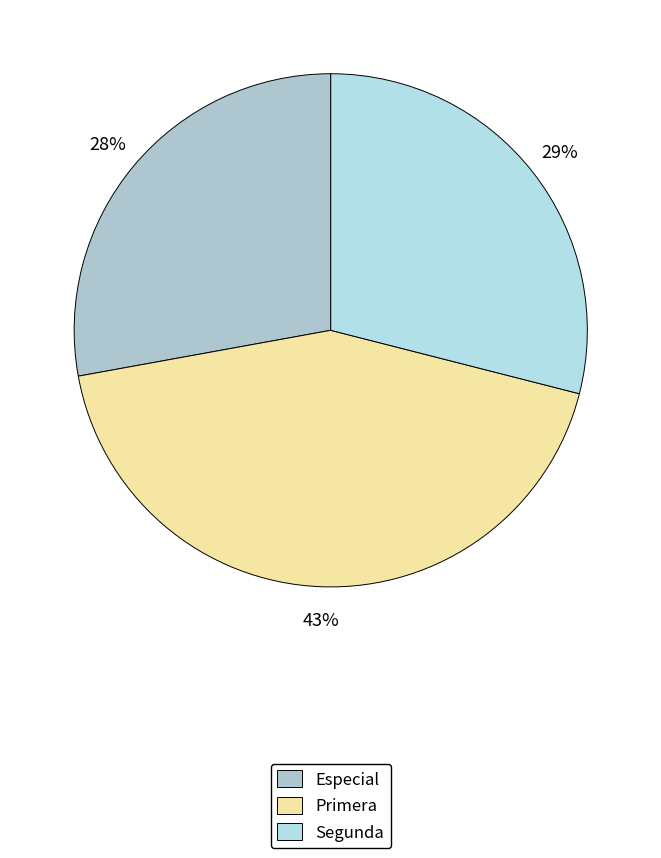

Which category has the biggest portion of the pie?

Primera